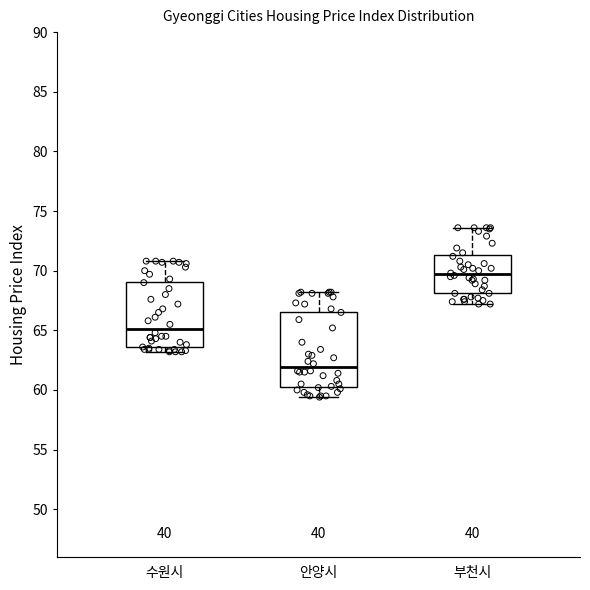

Reading left to right, transcribe this box plot: for each box, give where its median line is, the range the box spans, and where its two whiskers end, as read against the y-axis. The values are not printed on the chart, so give them approximately, as read against the axis.

수원시: median 65.0, box 63.5 to 69.0, whiskers 63.0 to 71.0
안양시: median 62.0, box 60.5 to 66.5, whiskers 59.5 to 68.0
부천시: median 69.5, box 68.0 to 71.5, whiskers 67.0 to 73.5